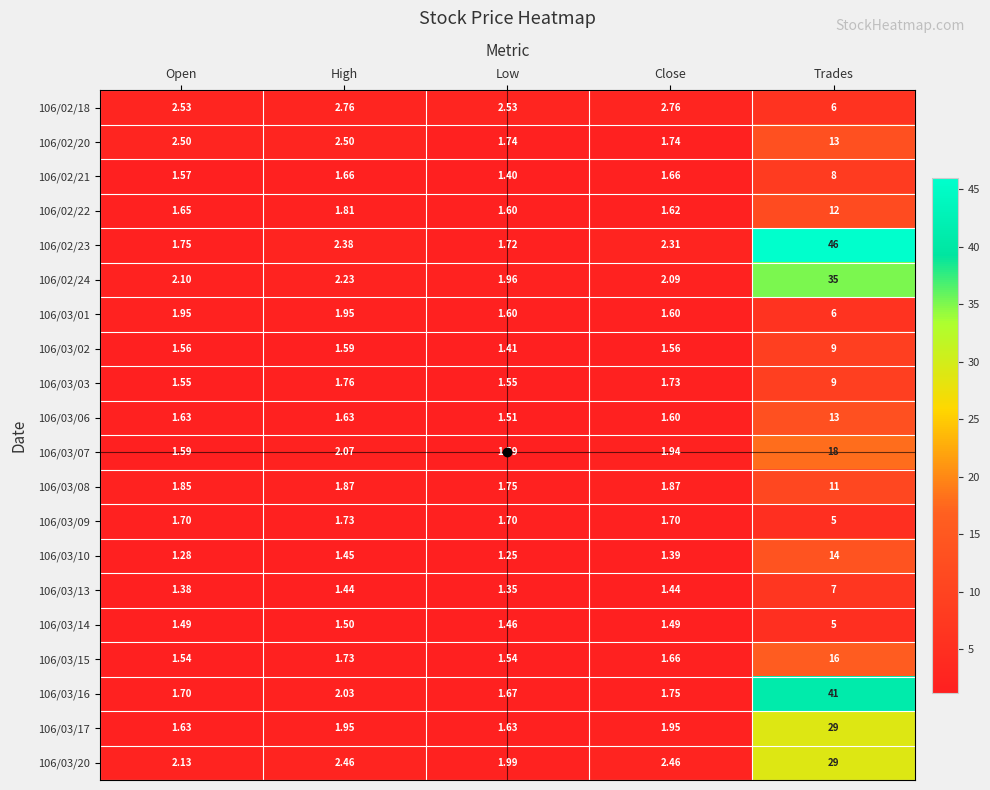

Which label corresponds to the smallest value in the chart?

Low